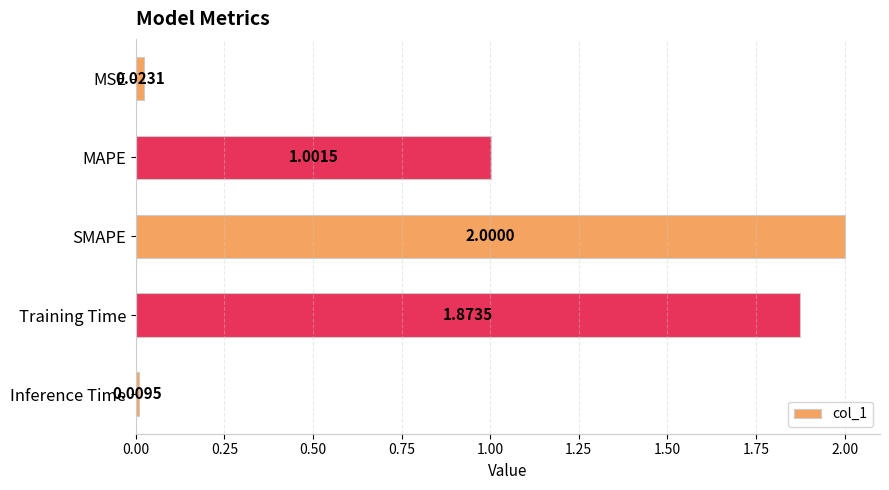

Rank the categories by value from lowest to highest.

Inference Time, MSE, MAPE, Training Time, SMAPE